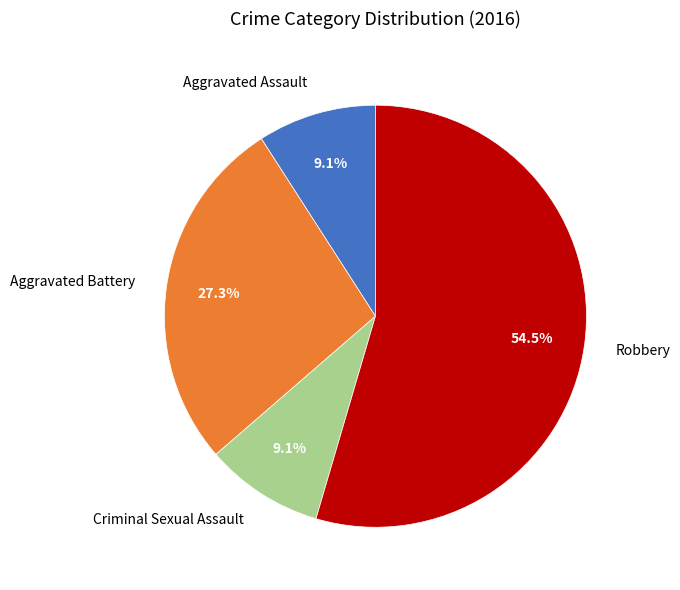

How many segments does this pie chart have?

4